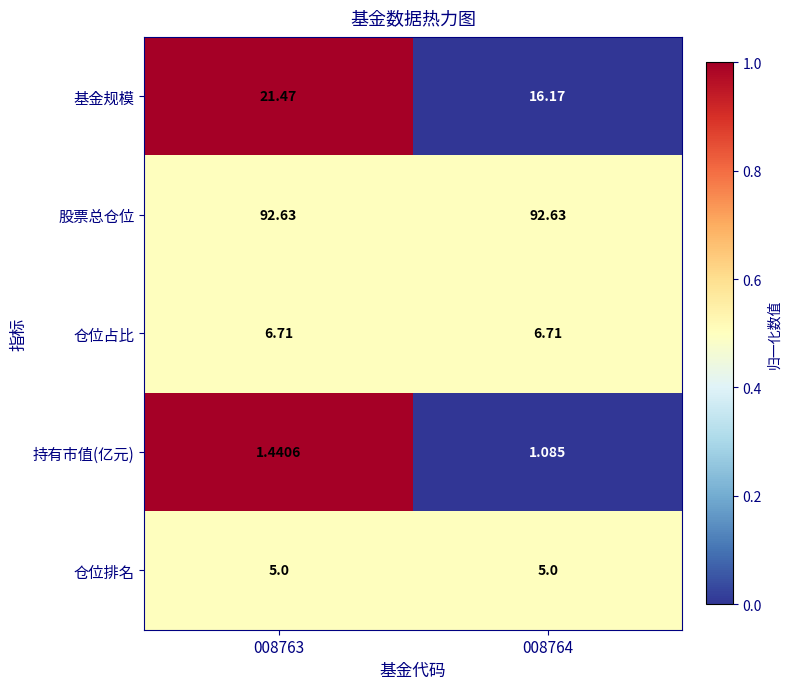

Between 008763 and 008764, which series saw the biggest shift?

基金规模